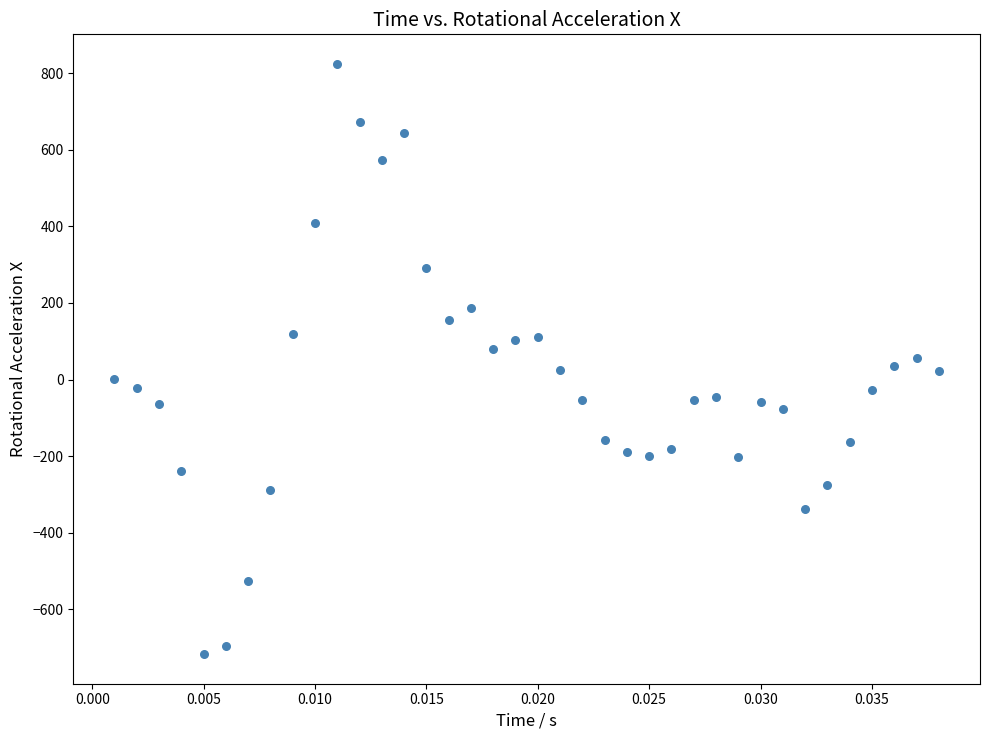

What is the range of Y values (max minus min)?

1540.7